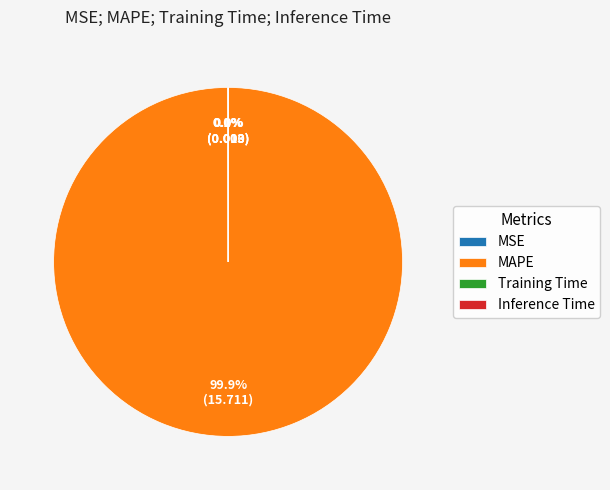

What is the largest slice in the pie chart?

MAPE